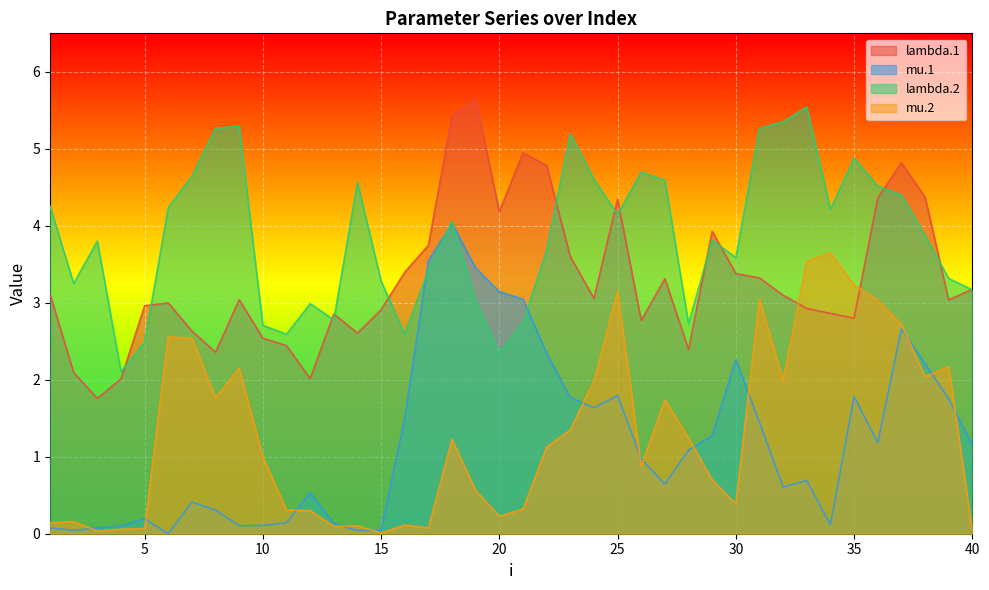

Between which two adjacent categories do mu.2 and mu.1 first intersect?

2 and 3